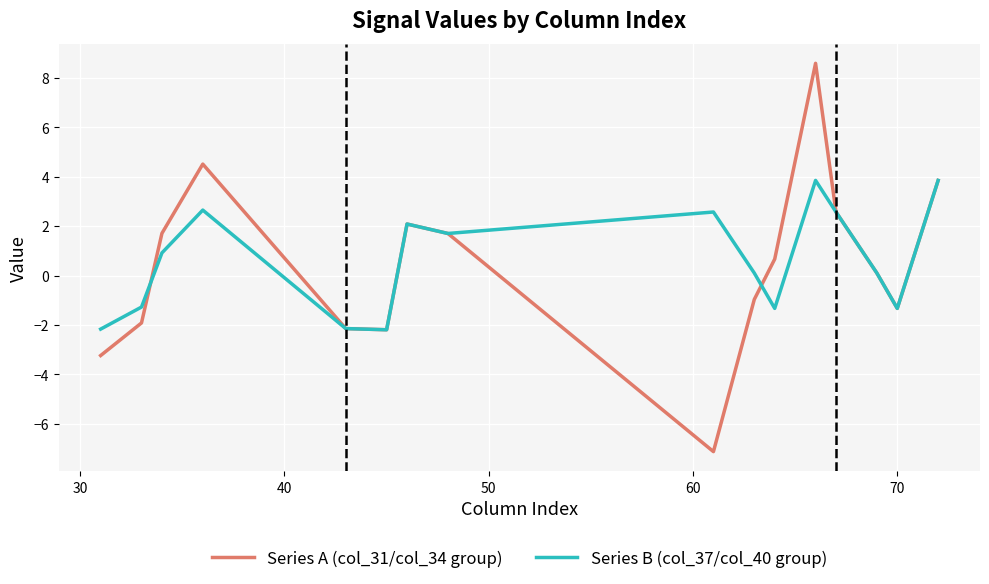

Which series has the largest range (max minus min)?

Series A (col_31/col_34 group)